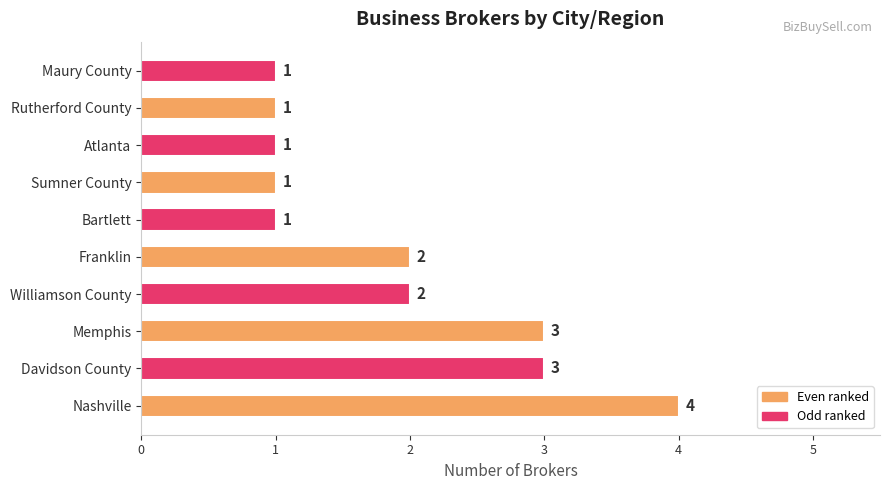

Are the bars grouped side by side (vs. stacked)?

No